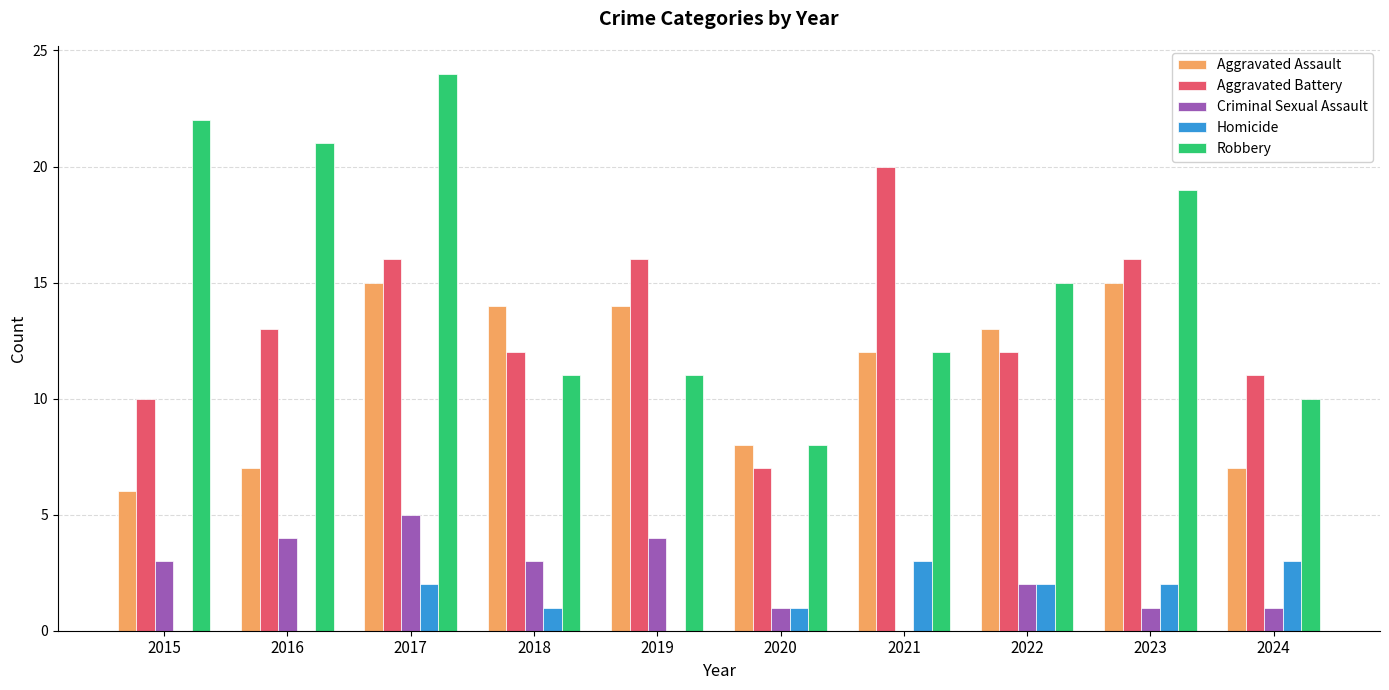

Is the value of Aggravated Battery at 2022 greater than the value of Robbery at 2018?

Yes